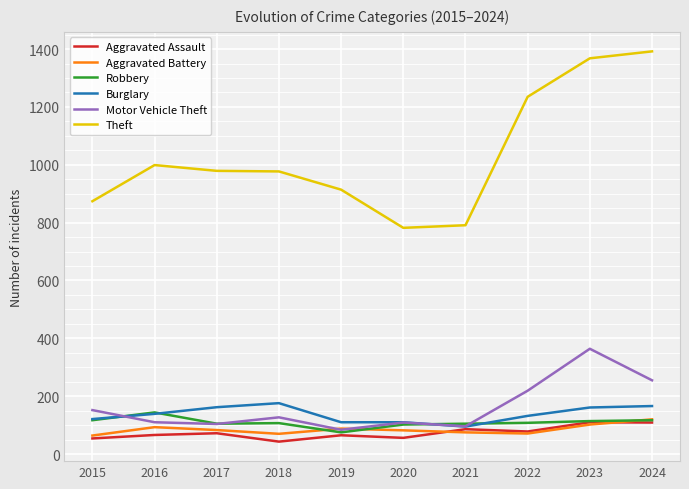

The value of Theft at 2017 is 388. True or false?

False